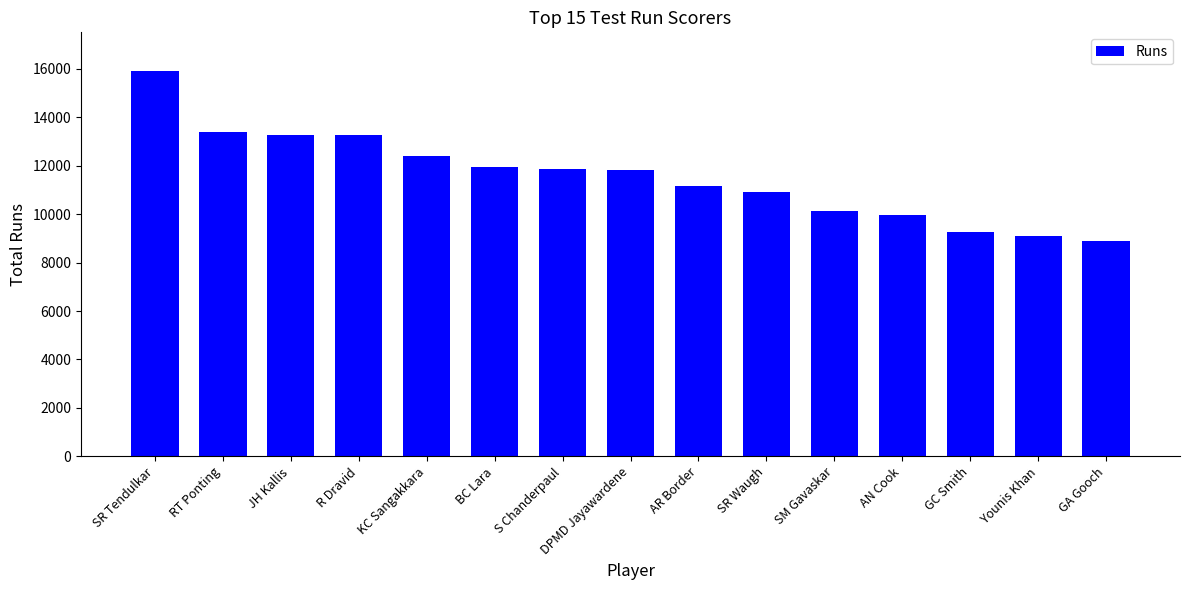

Approximately how many times larger is the value at SR Waugh compared to BC Lara?

0.9